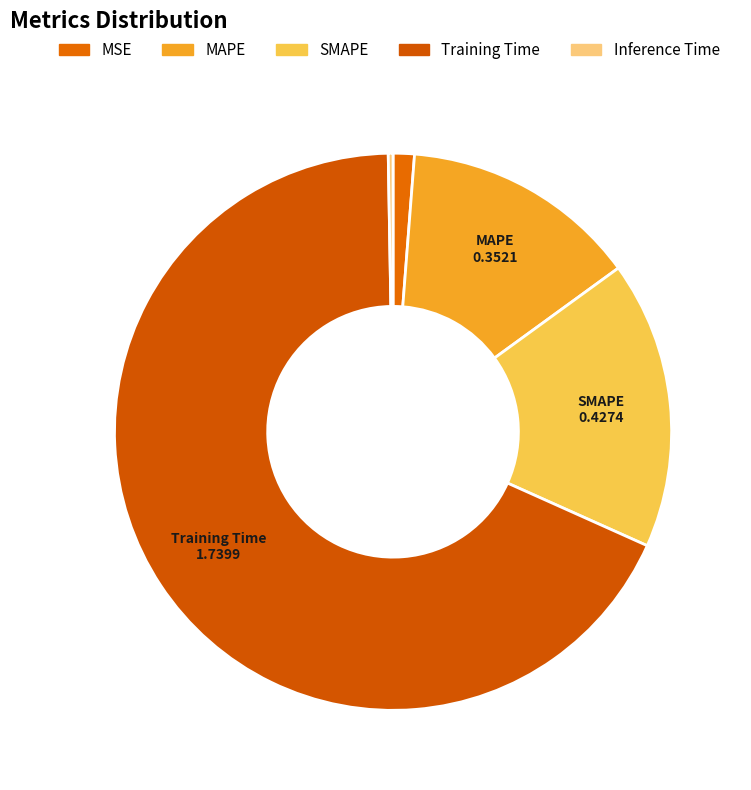

What is the majority slice?

Training Time